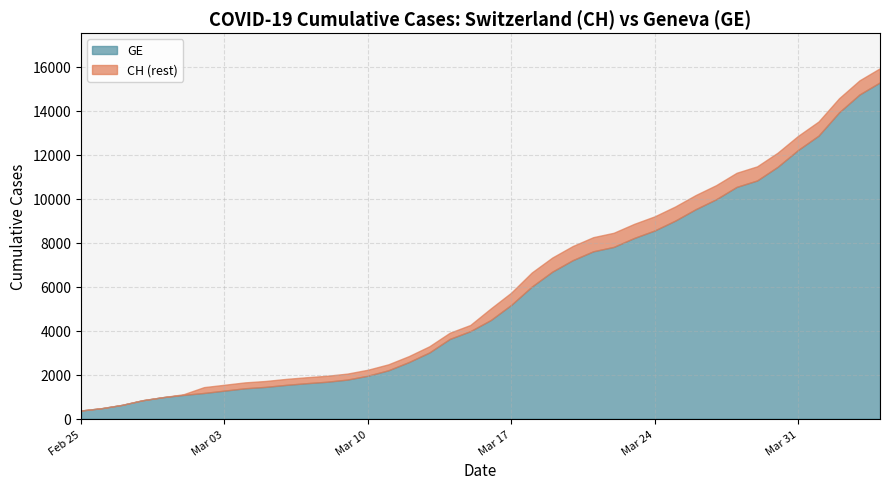

At 2020-03-23, list the series in order from smallest to largest.

GE, CH